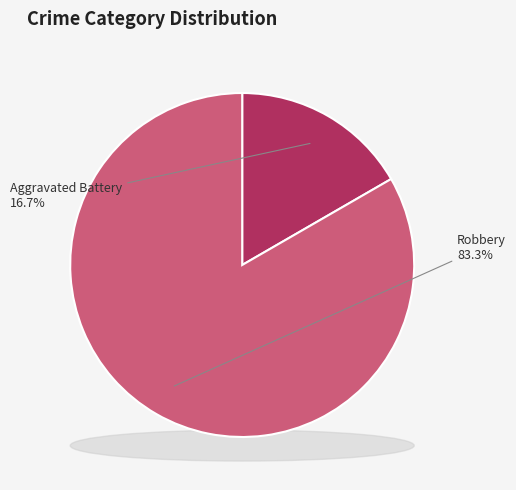

What percentage is the Aggravated Battery slice, to the nearest percent?

17%